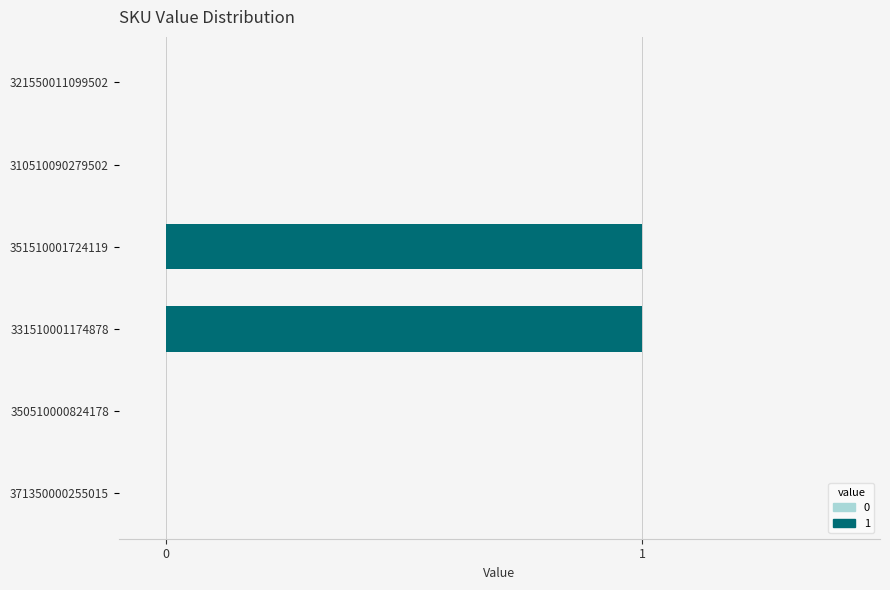

The chart shows a value of 0 at 350510000824178. True or false?

True